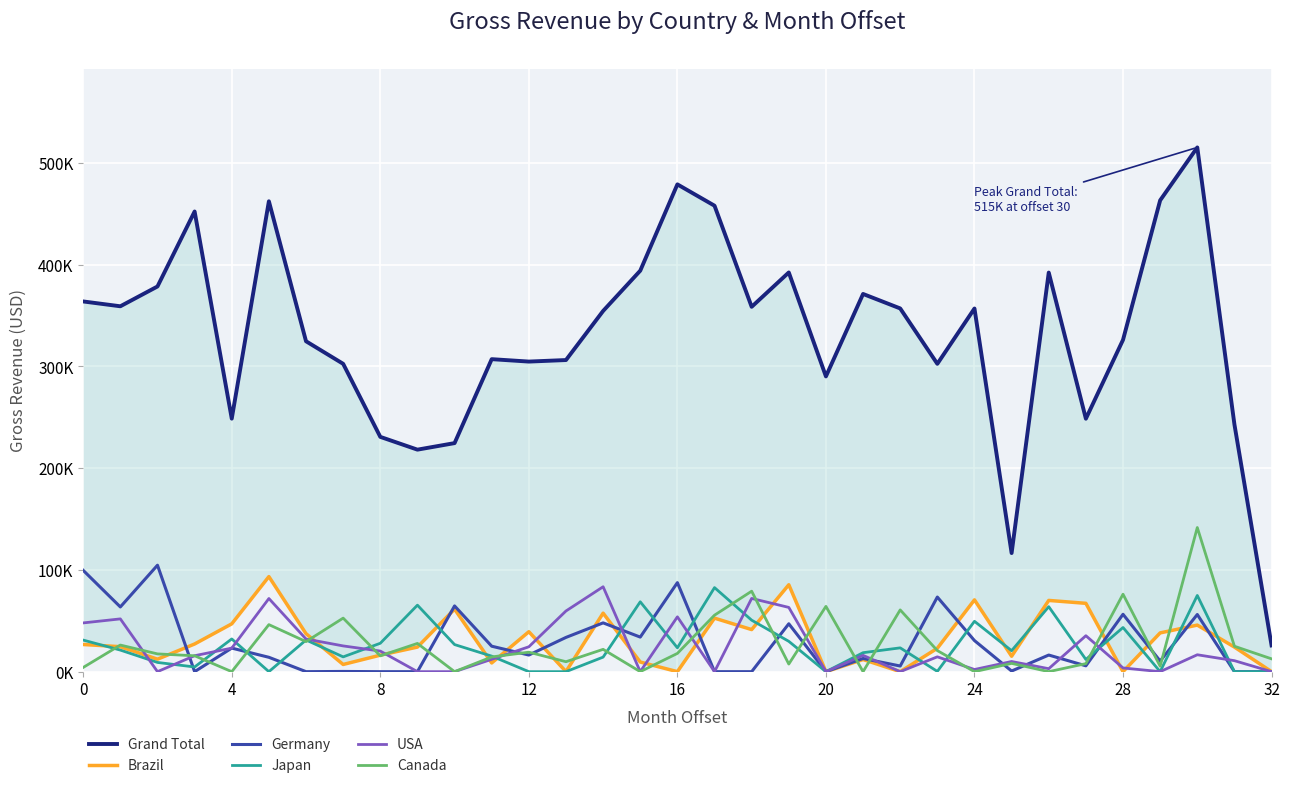

Which series has the largest total across all categories?

Grand Total